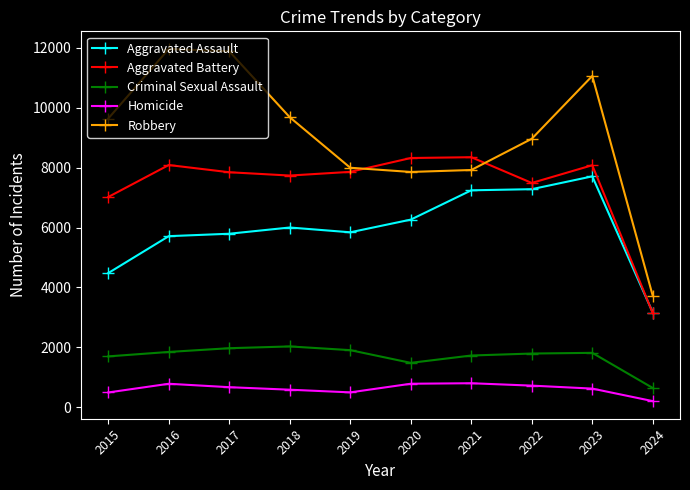

Where does the Homicide series first go above 672?

2016